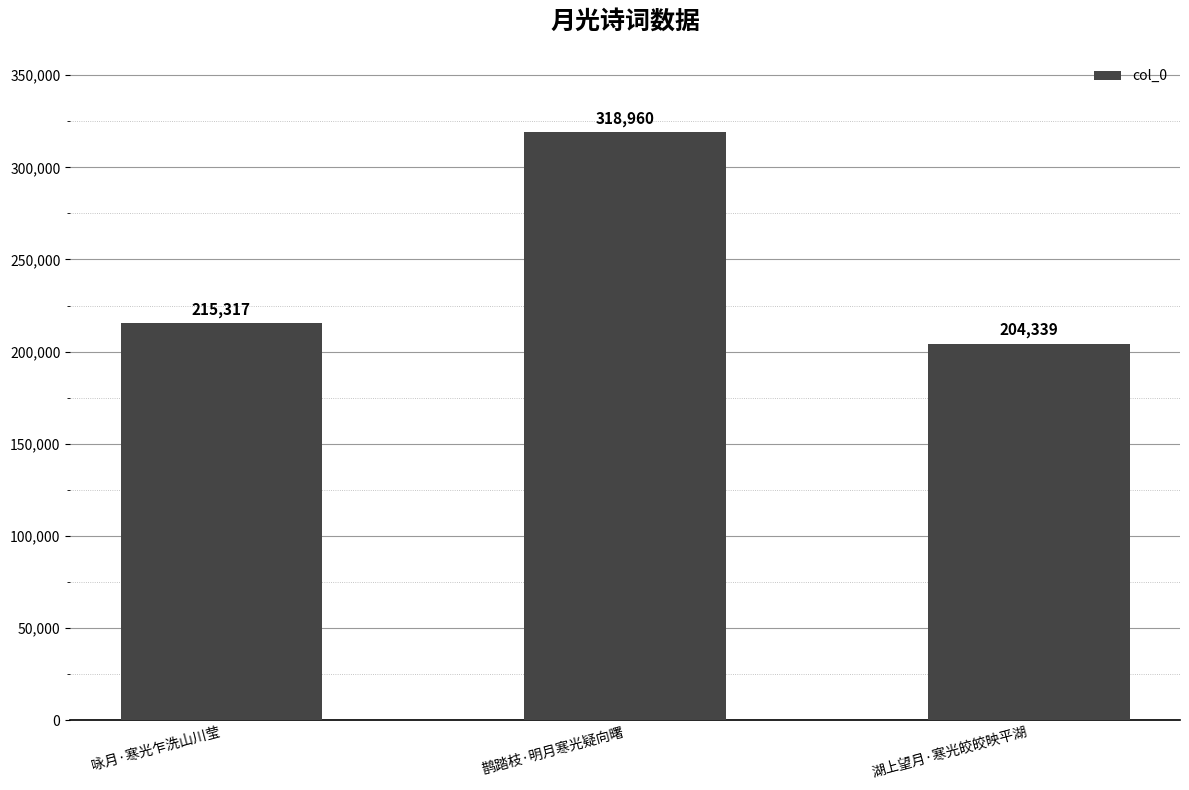

What is the ratio of the value at 湖上望月·寒光皎皎映平湖 to the value at 咏月·寒光乍洗山川莹?

0.9